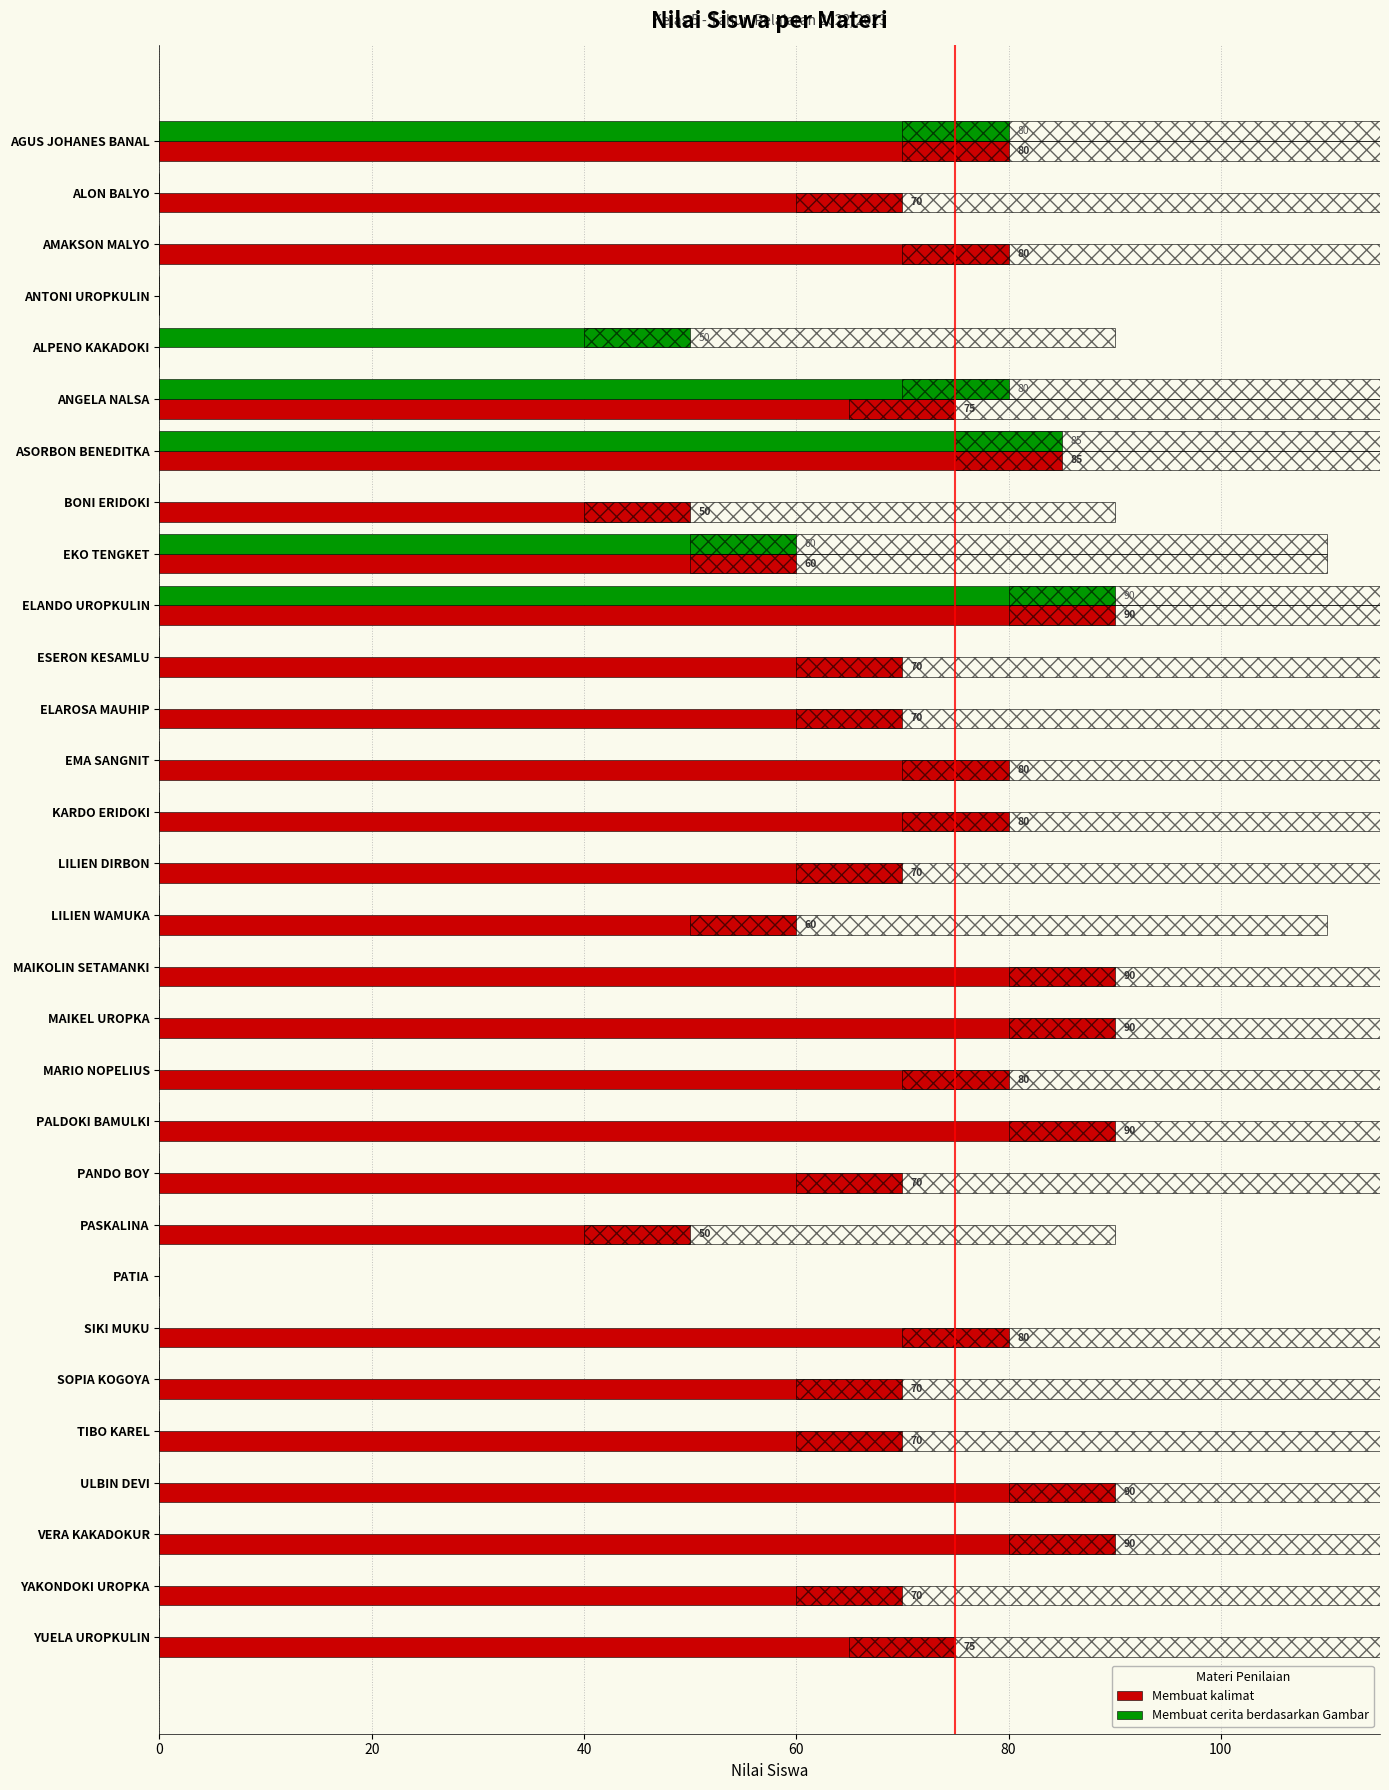

True or false: Membuat kalimat has a value of 80 at AGUS JOHANES BANAL.

True